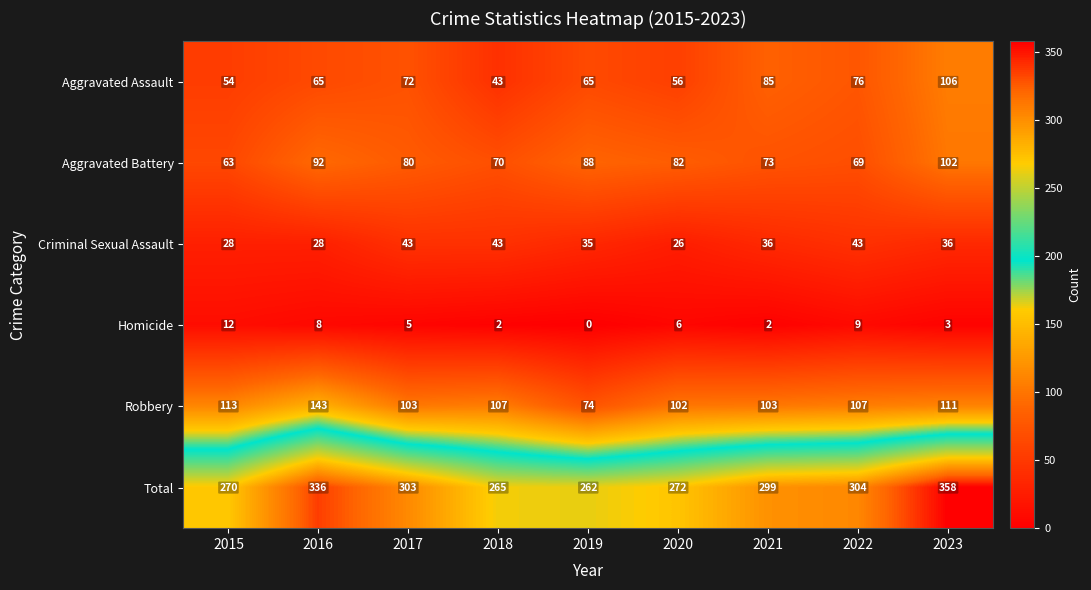

The value of Homicide at 2023 is 3. True or false?

True